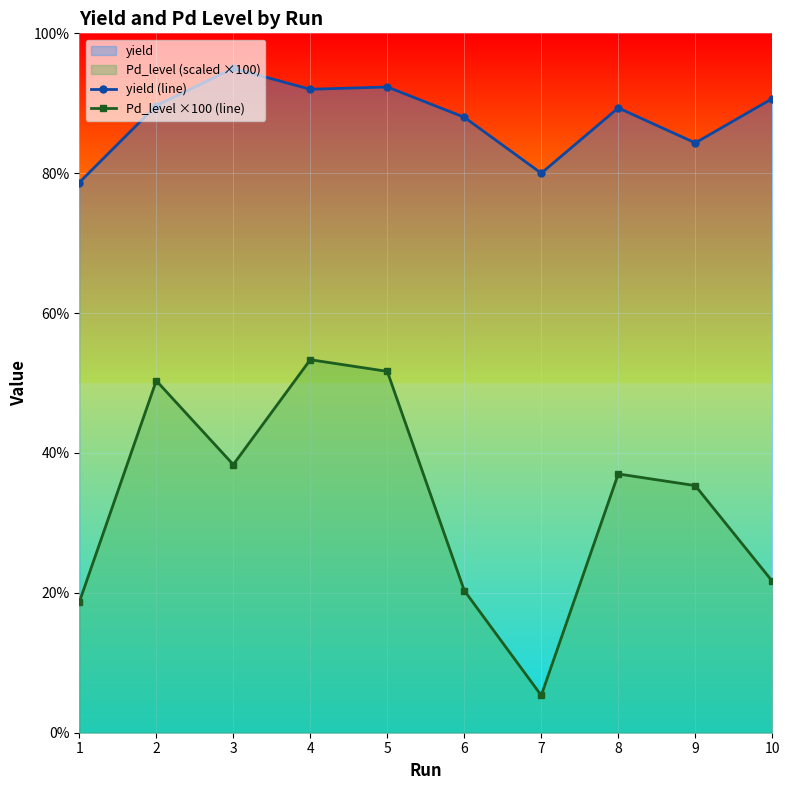

What are all the series names shown in the legend?

yield (line), Pd_level ×100 (line)